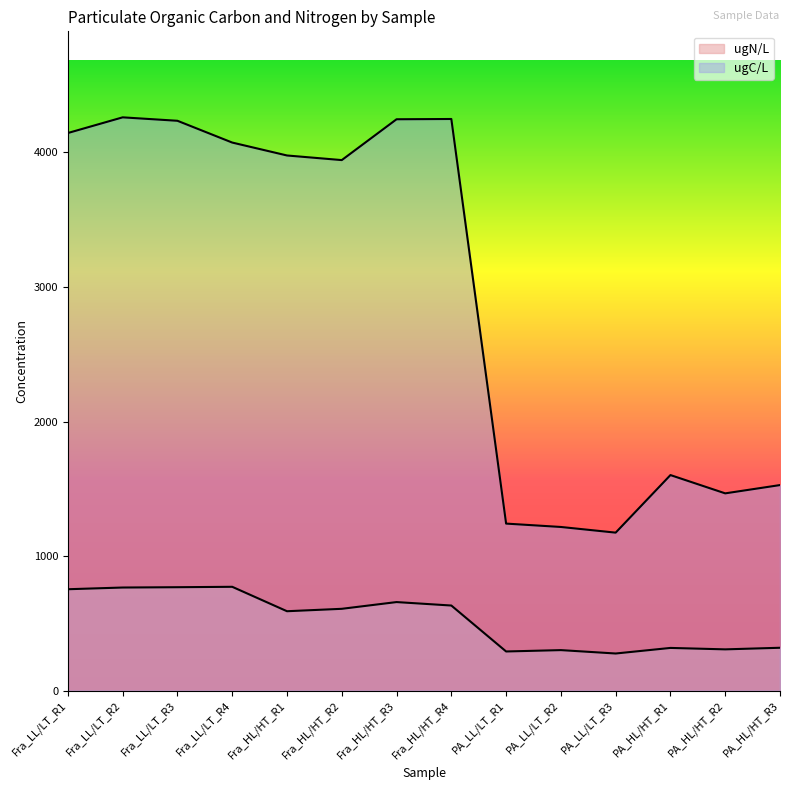

What is the value of the ugC/L point at the 1st from the left?

4143.4